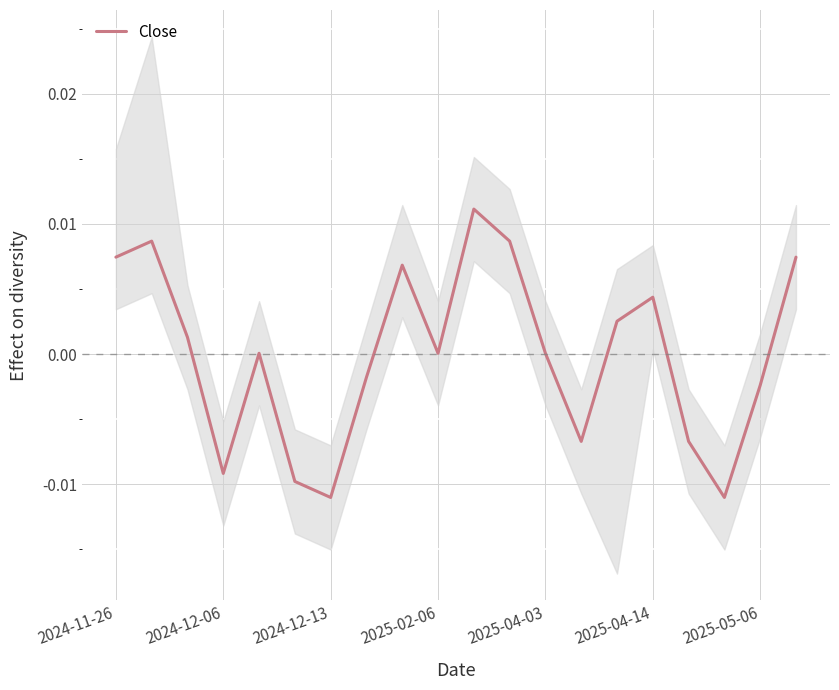

The value at 2025-04-14 is 0.0. True or false?

False